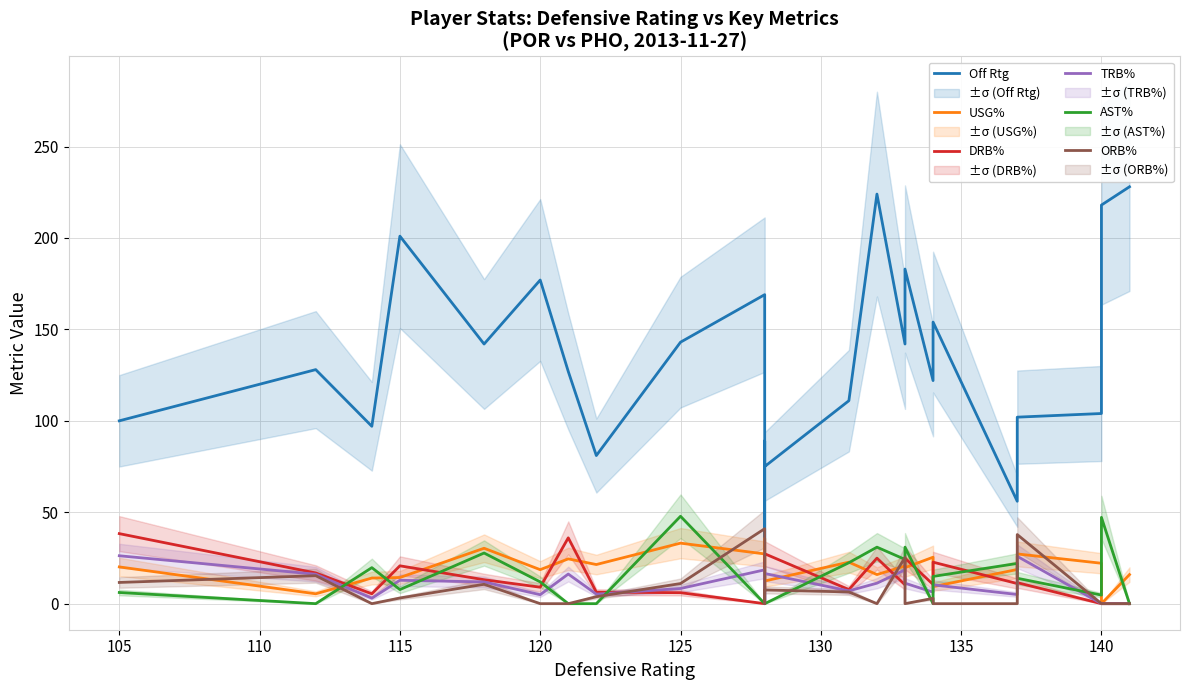

How many values in the TRB% series exceed 10?

12